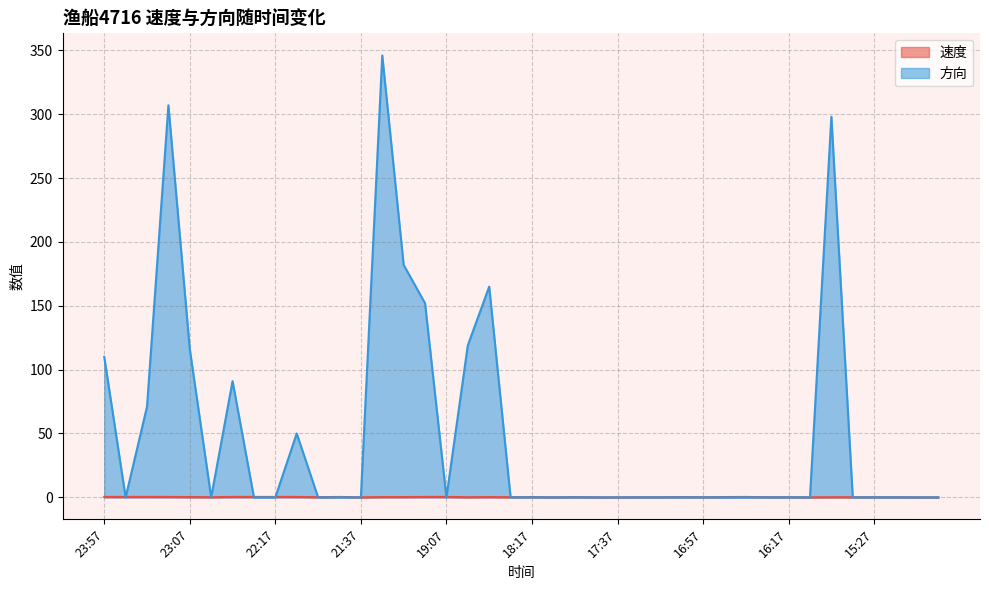

Which label corresponds to the largest value in the chart?

21:27